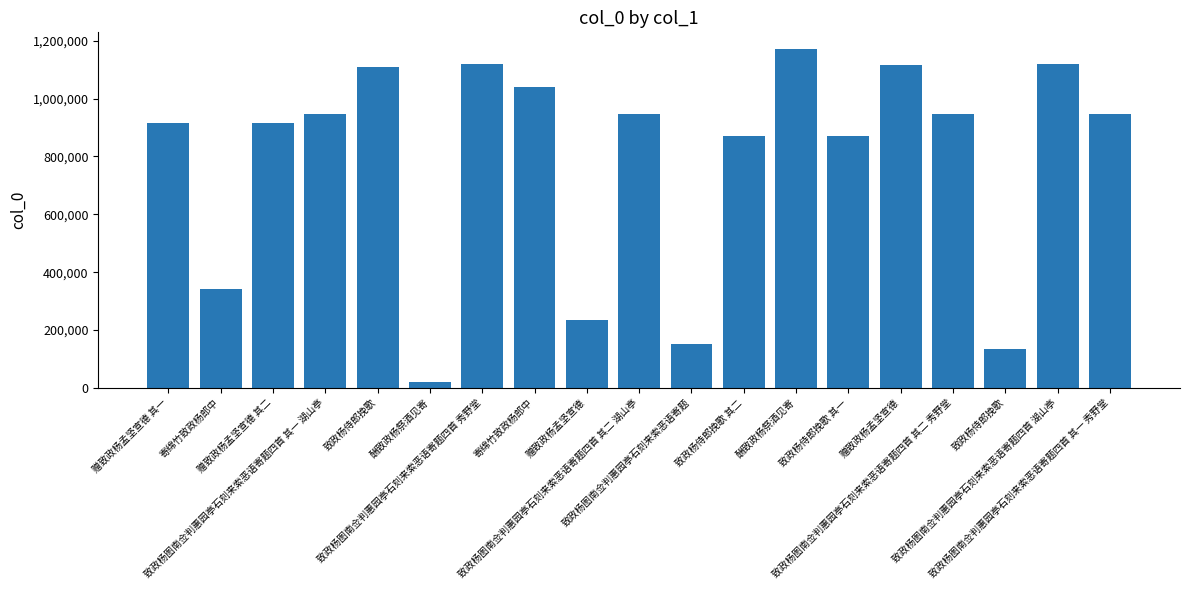

Reading right to left, extract all data points from this chart.

致政杨图南佥判惠园亭石刻来索恶语寄题四首 其一 秀野堂=948376	致政杨图南佥判惠园亭石刻来索恶语寄题四首 湖山亭=1120347	致政杨侍郎挽歌=134005	致政杨图南佥判惠园亭石刻来索恶语寄题四首 其二 秀野堂=948375	赠致政杨孟坚宣德=1115908	致政杨侍郎挽歌 其一=869751	酬致政杨祭酒见寄=1170583	致政杨侍郎挽歌 其二=869750	致政杨图南佥判惠园亭石刻来索恶语寄题=152102	致政杨图南佥判惠园亭石刻来索恶语寄题四首 其二 湖山亭=948378	赠致政杨孟坚宣德=235766	寄绵竹致政杨郎中=1040544	致政杨图南佥判惠园亭石刻来索恶语寄题四首 秀野堂=1120348	酬致政杨祭酒见寄=20188	致政杨侍郎挽歌=1107632	致政杨图南佥判惠园亭石刻来索恶语寄题四首 其一 湖山亭=948377	赠致政杨孟坚宣德 其二=916938	寄绵竹致政杨郎中=340135	赠致政杨孟坚宣德 其一=916939